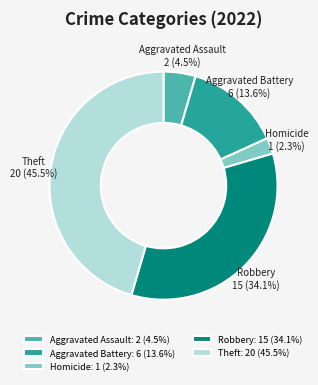

Between Theft and Aggravated Assault, which is larger?

Theft